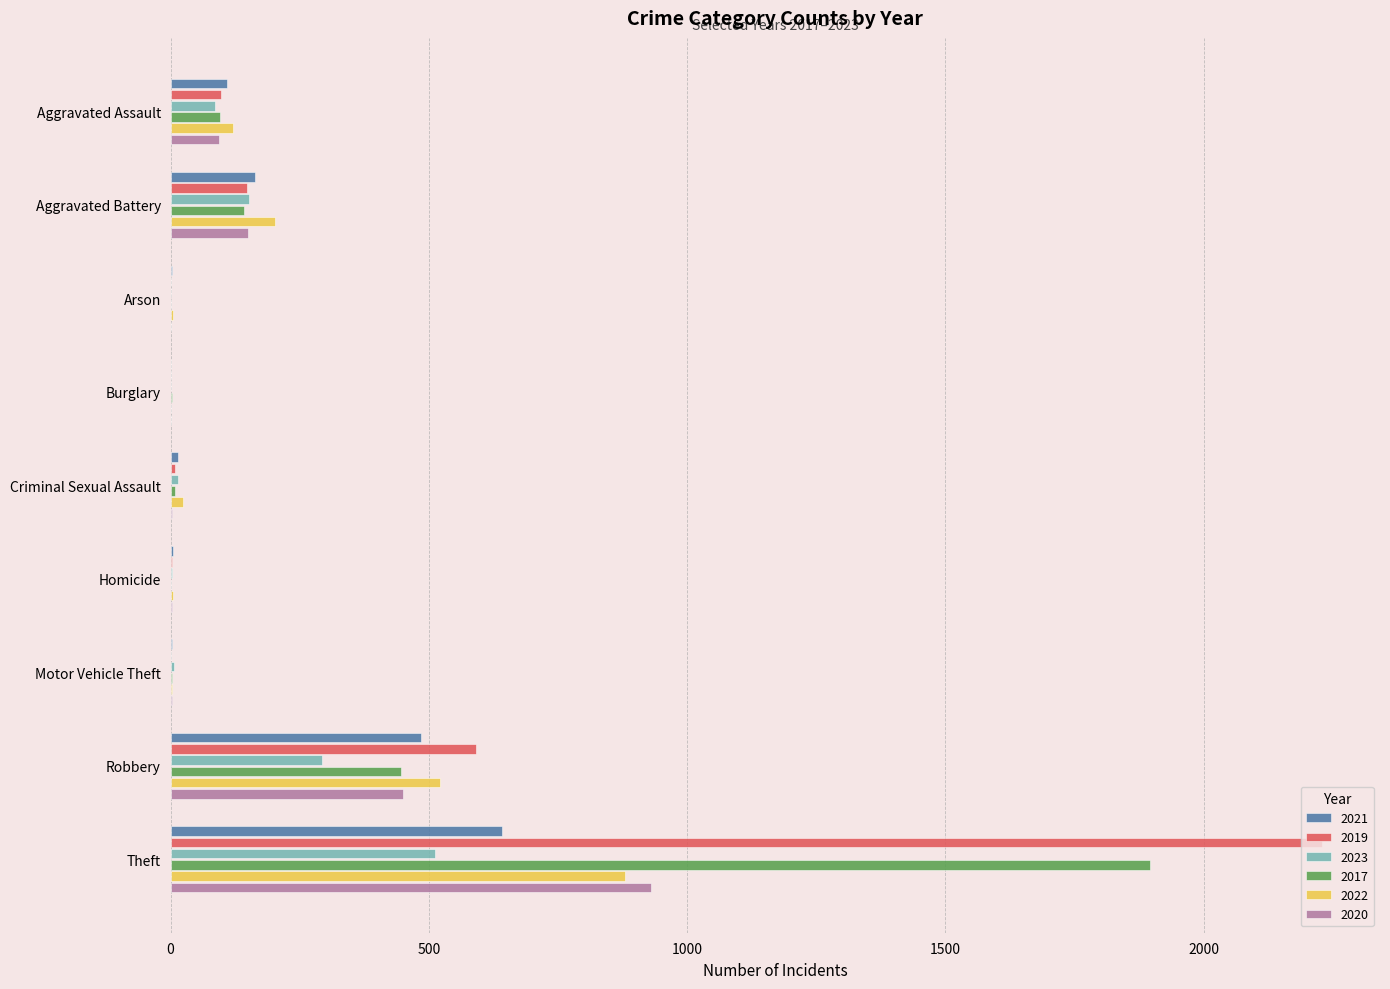

What is the total value across all series at Aggravated Battery?

956